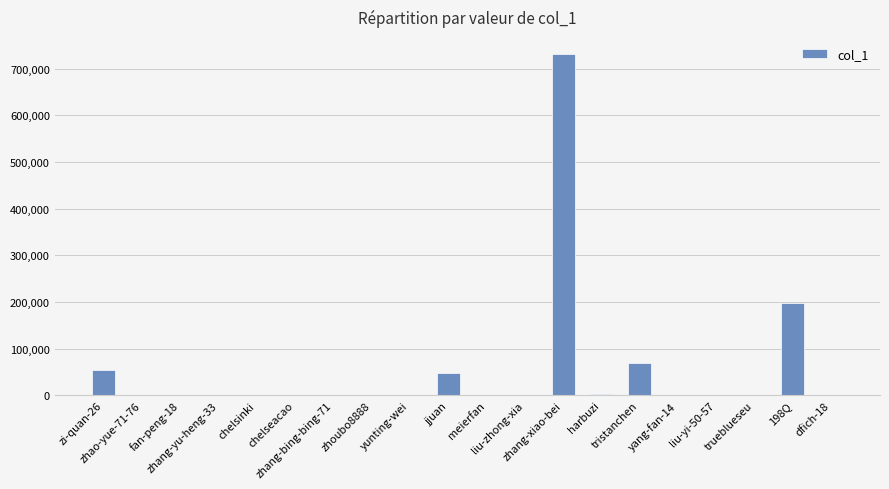

Where is the data nearest to the value 365677?

198Q